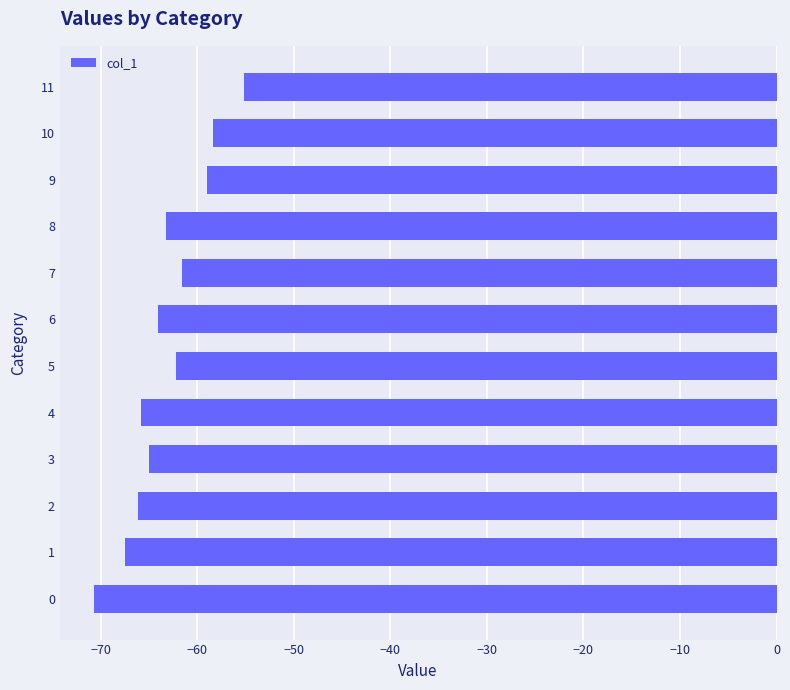

Is it true that the value at 9 is -59.0?

True